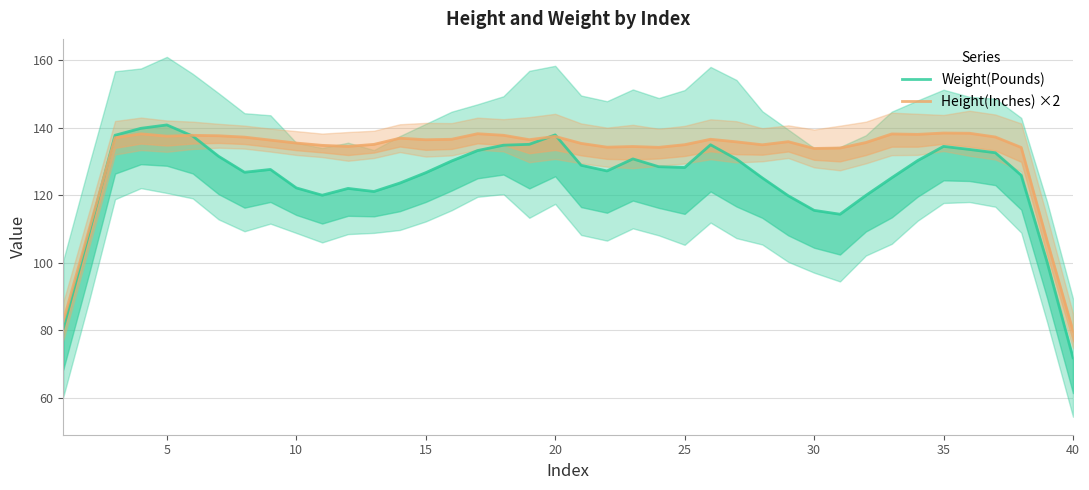

Which series has the widest spread of values?

Weight(Pounds)